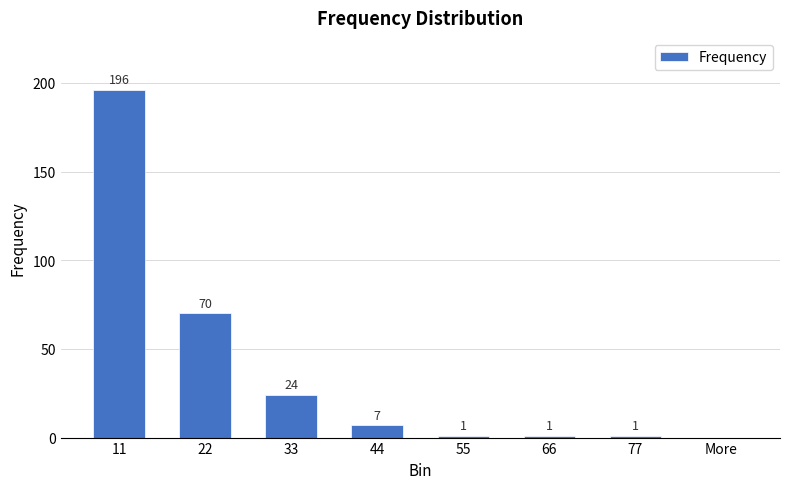

Reading left to right, list all the values displayed in this chart.

11=196	22=70	33=24	44=7	55=1	66=1	77=1	More=0